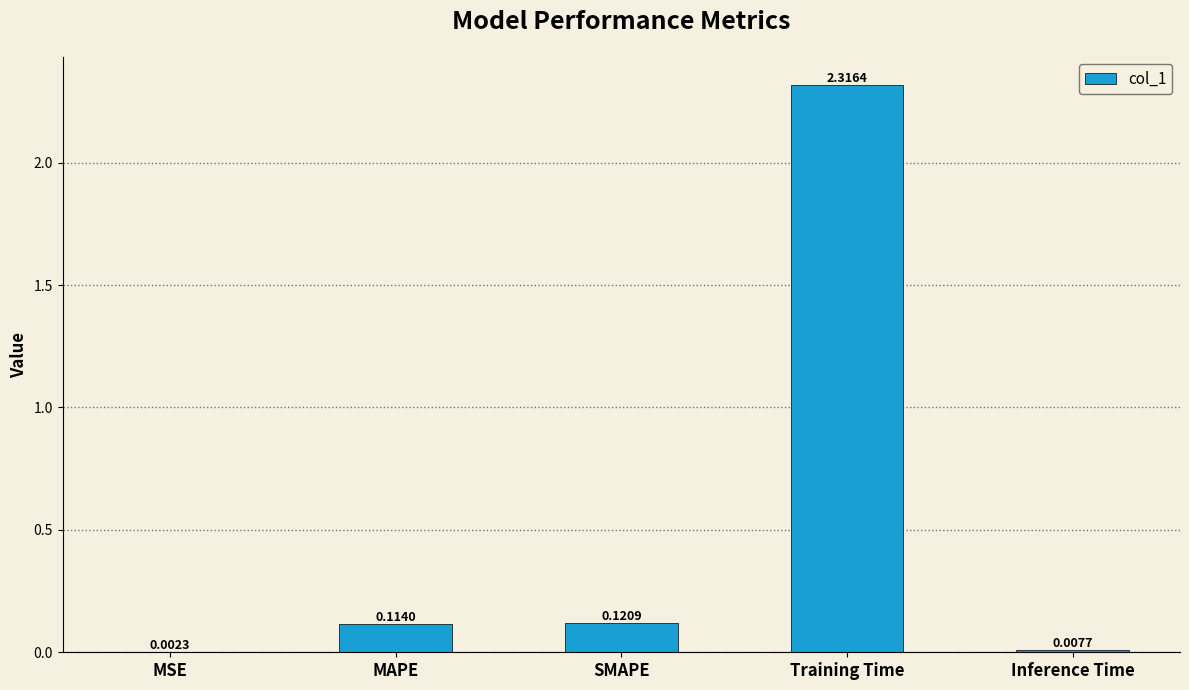

What is the sum of all values?

2.6